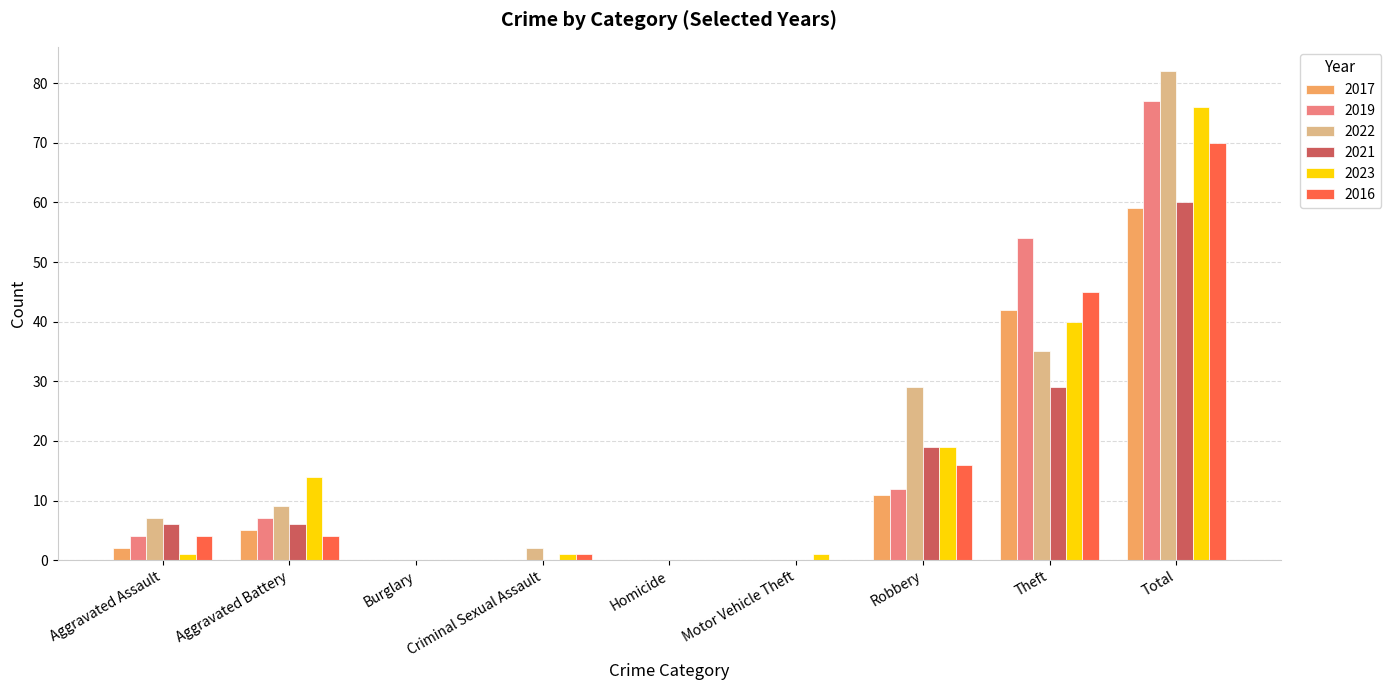

Is the value of 2016 at Aggravated Assault greater than the value of 2019 at Total?

No